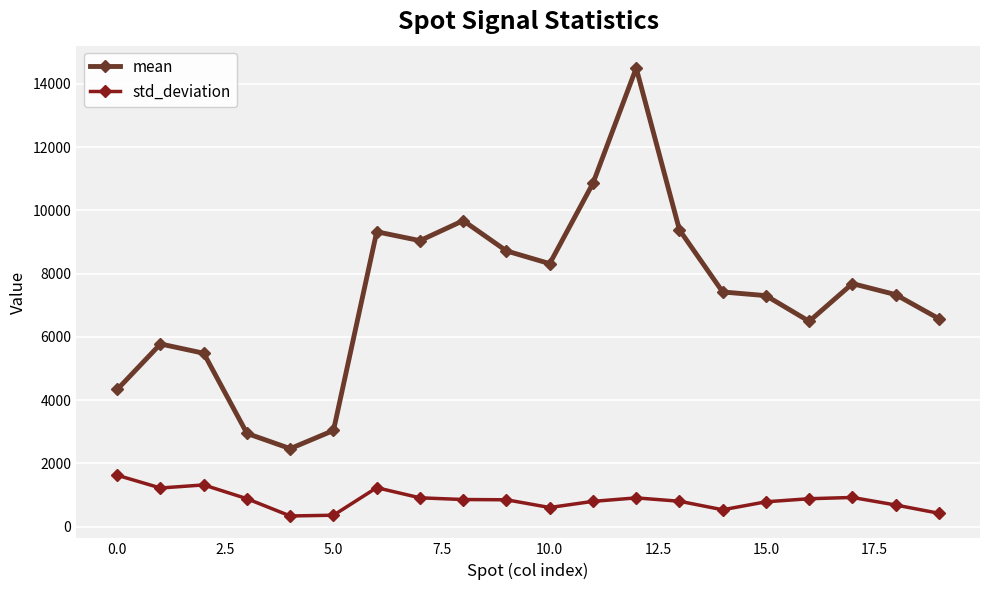

What is the value of the mean point at the 11th from the left?

8314.6